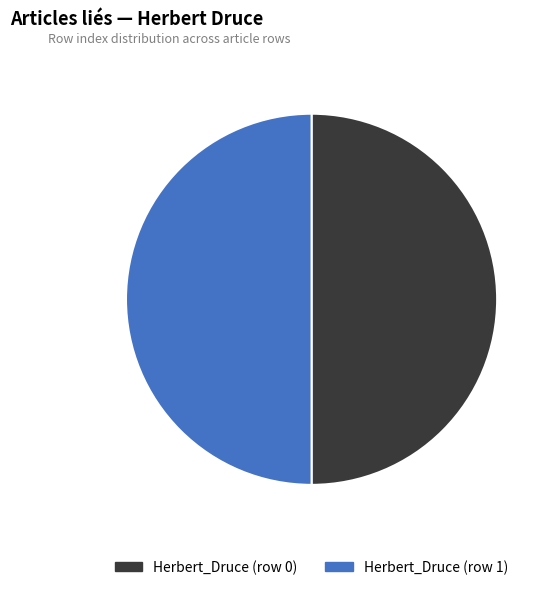

True or false: Herbert_Druce (row 0) accounts for 59% of the total.

False